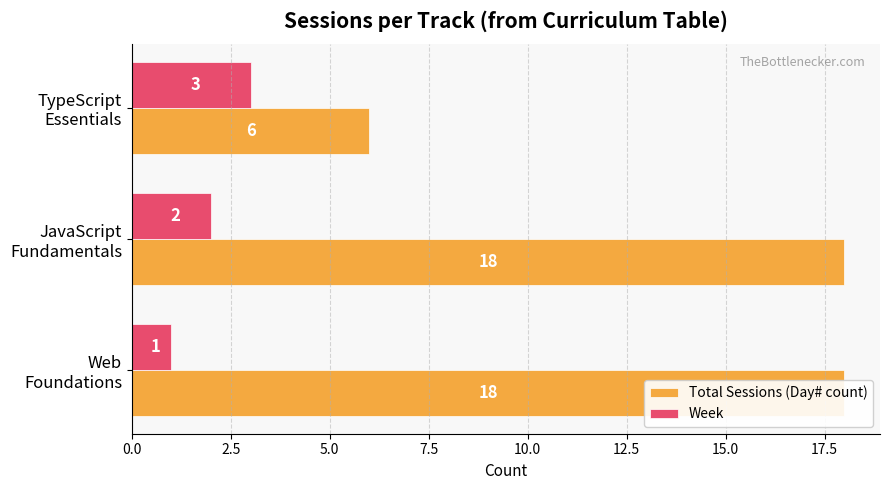

Which series has the largest range (max minus min)?

Total Sessions (Day# count)